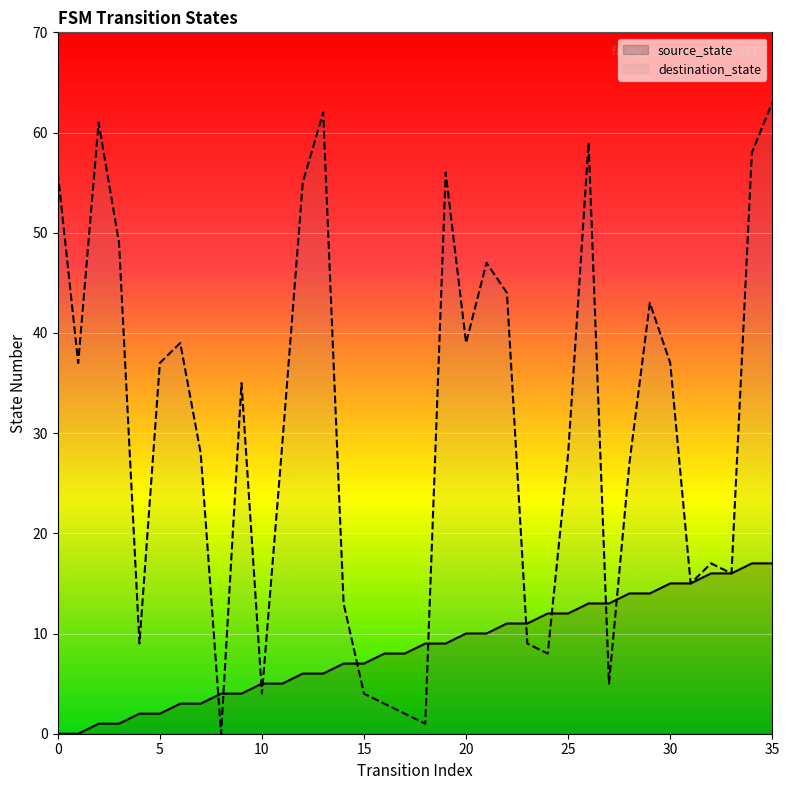

True or false: destination_state has a value of 1 at 18.

True